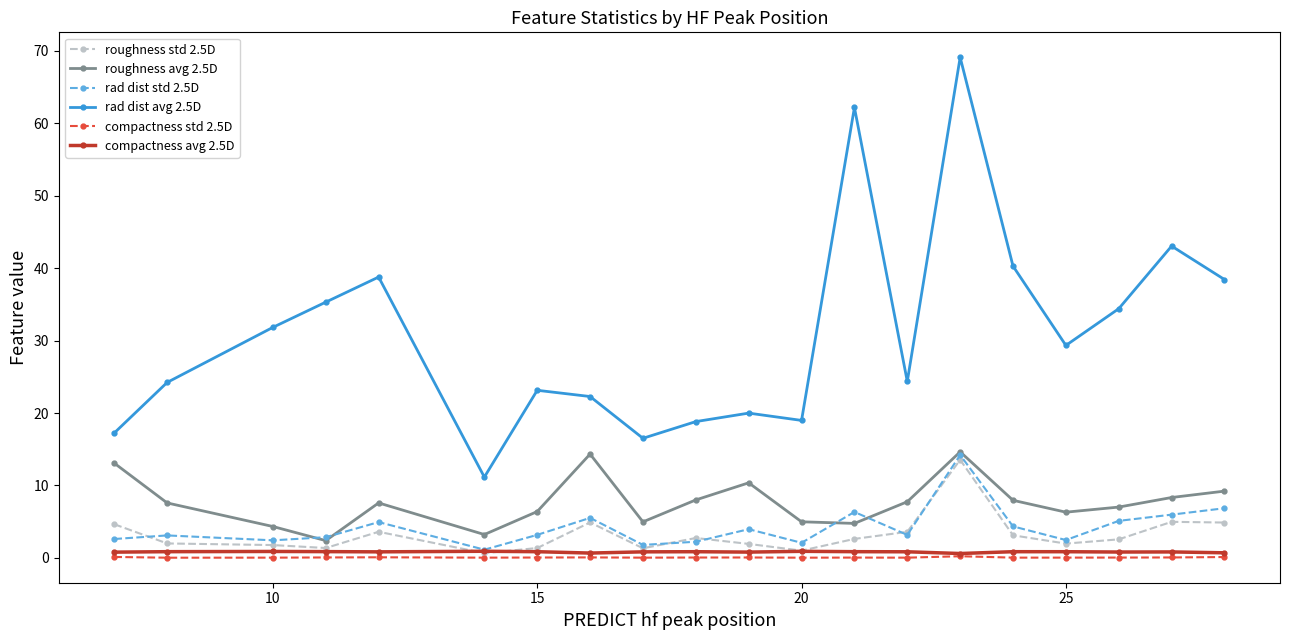

True or false: roughness avg 2.5D and compactness std 2.5D intersect in this chart.

False